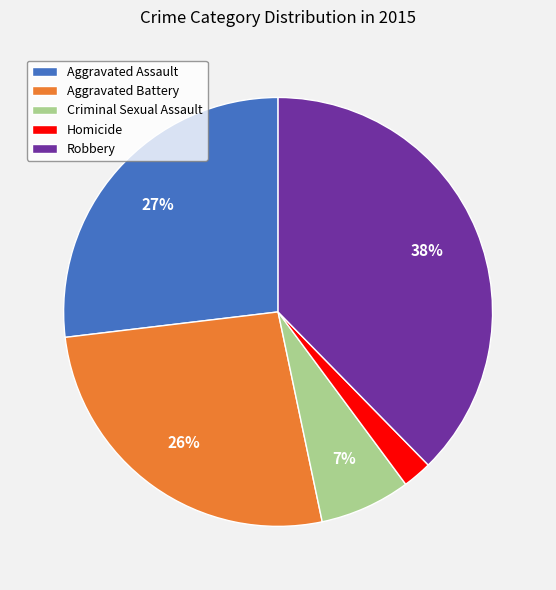

What percentage is the Aggravated Battery slice, to the nearest percent?

26%